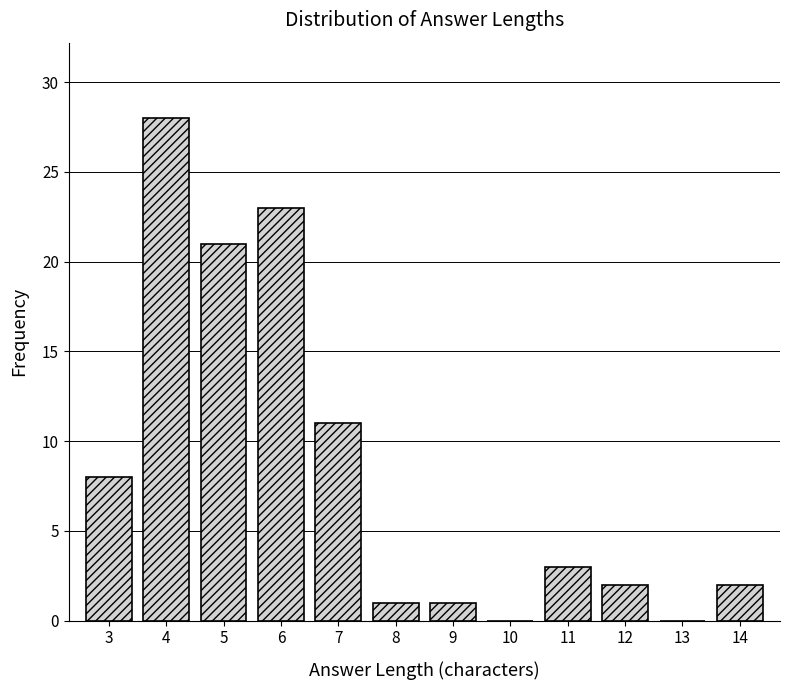

Reading right to left, what are all the values shown in this chart?

14=2	13=0	12=2	11=3	10=0	9=1	8=1	7=11	6=23	5=21	4=28	3=8